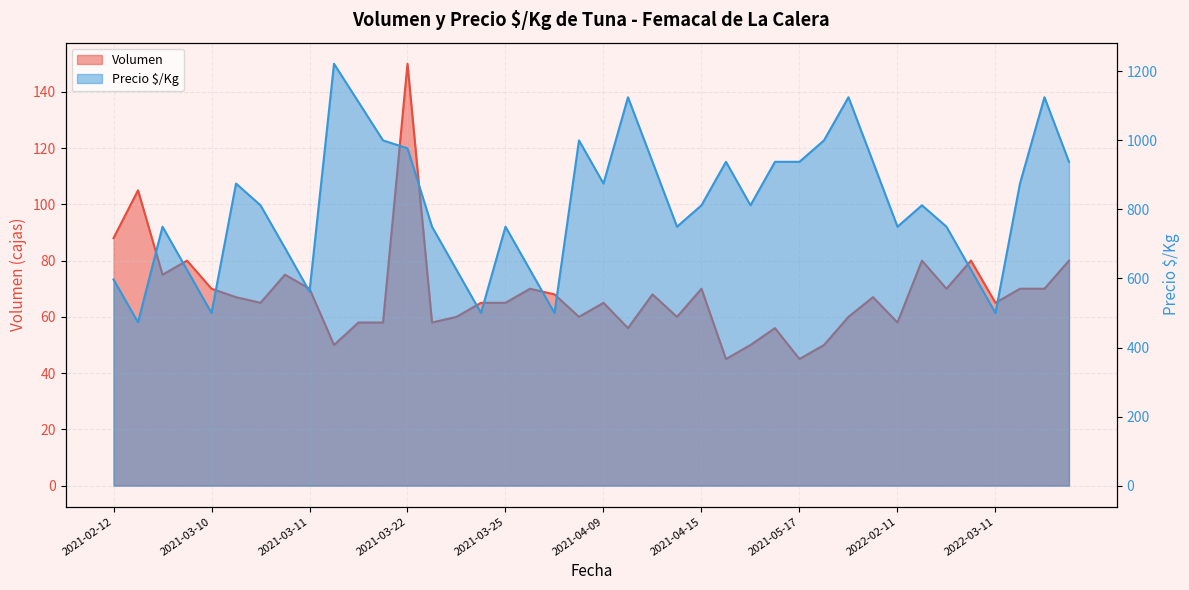

At which label does Volumen first exceed 67?

2021-02-12